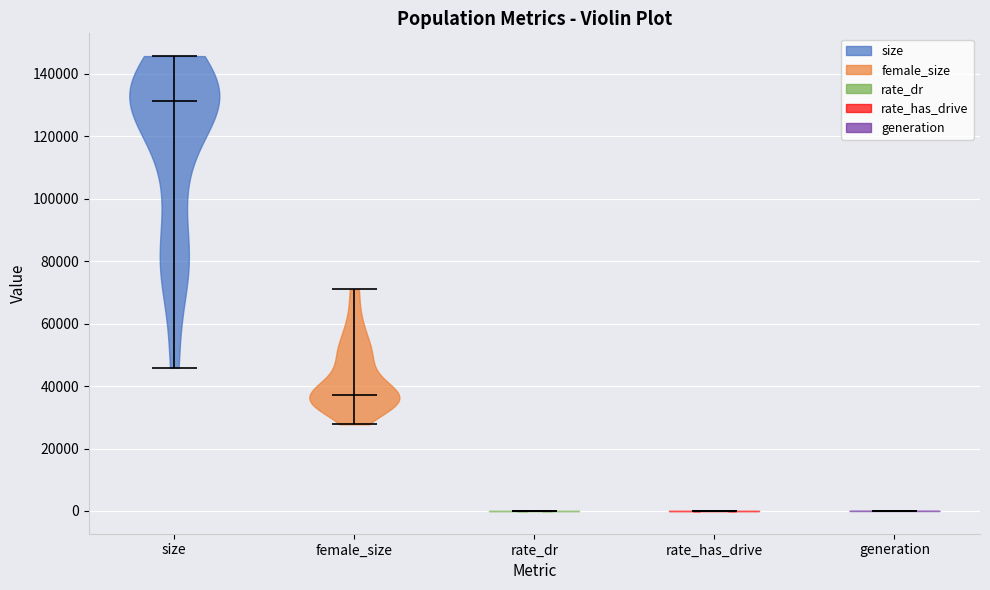

Reading left to right, read every violin against the y-axis: where its median line is, and the lowest and highest points it reaches. The values are not printed on the chart, so give them approximately, as read against the axis.

size: median line 132000, lowest point 46000, highest point 146000
female_size: median line 38000, lowest point 28000, highest point 70000
rate_dr: median line 0, lowest point 0, highest point 0
rate_has_drive: median line 0, lowest point 0, highest point 0
generation: median line 0, lowest point 0, highest point 0